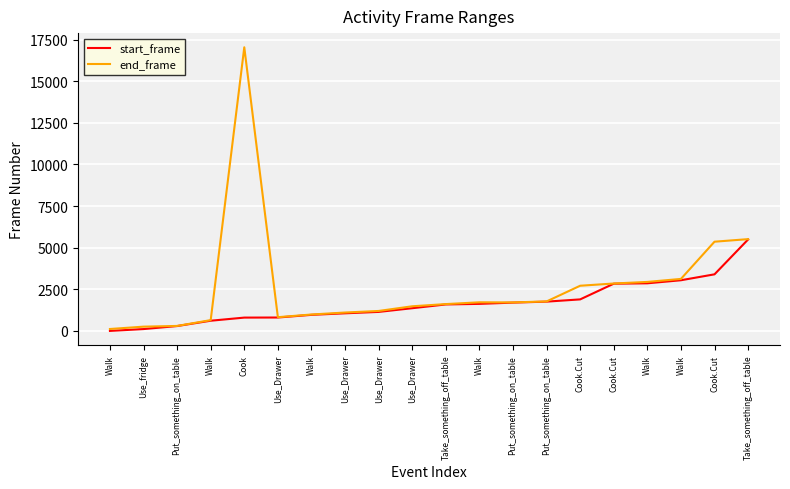

What is the maximum value shown in the chart?

17040